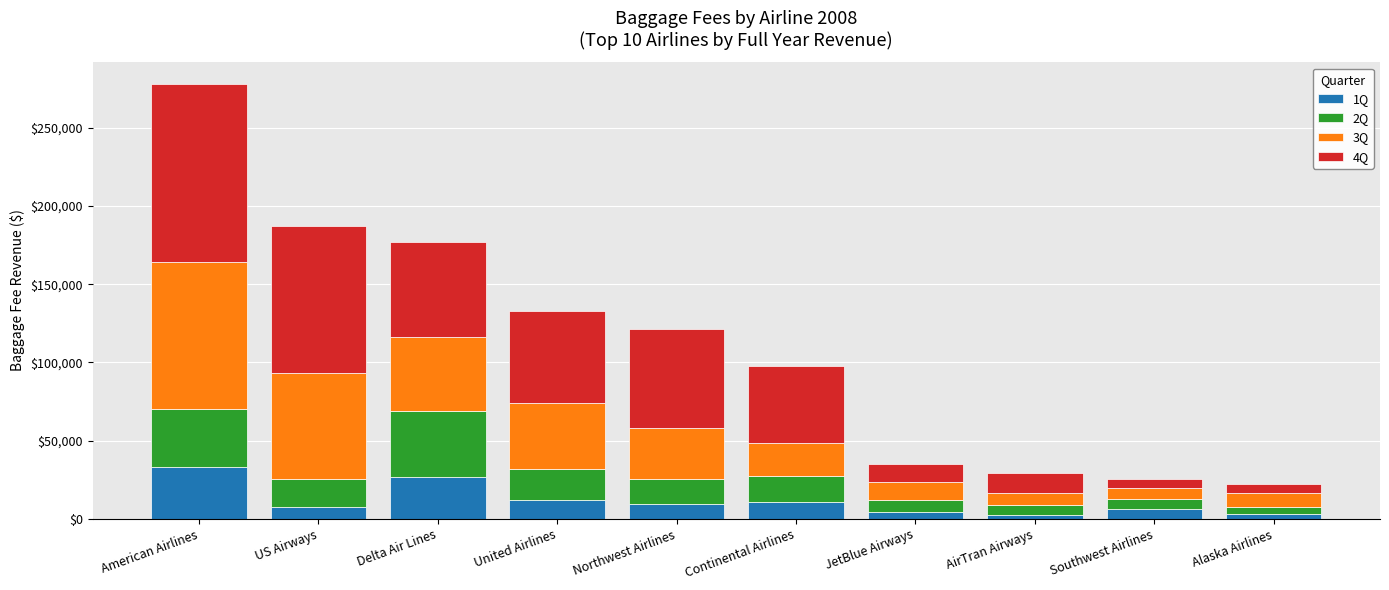

What is the total value across all series at United Airlines?

132994